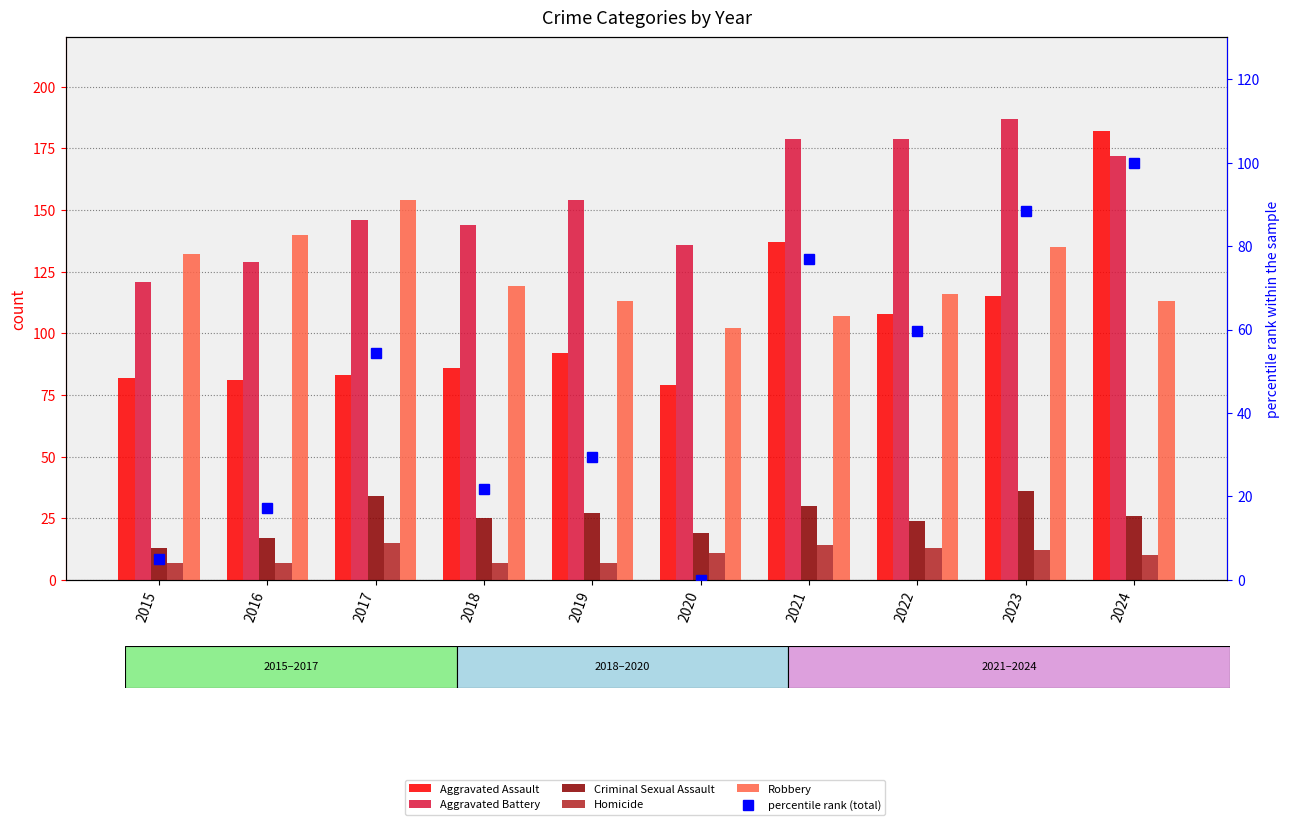

True or false: Robbery has a value of 47.9 at 2018.

False